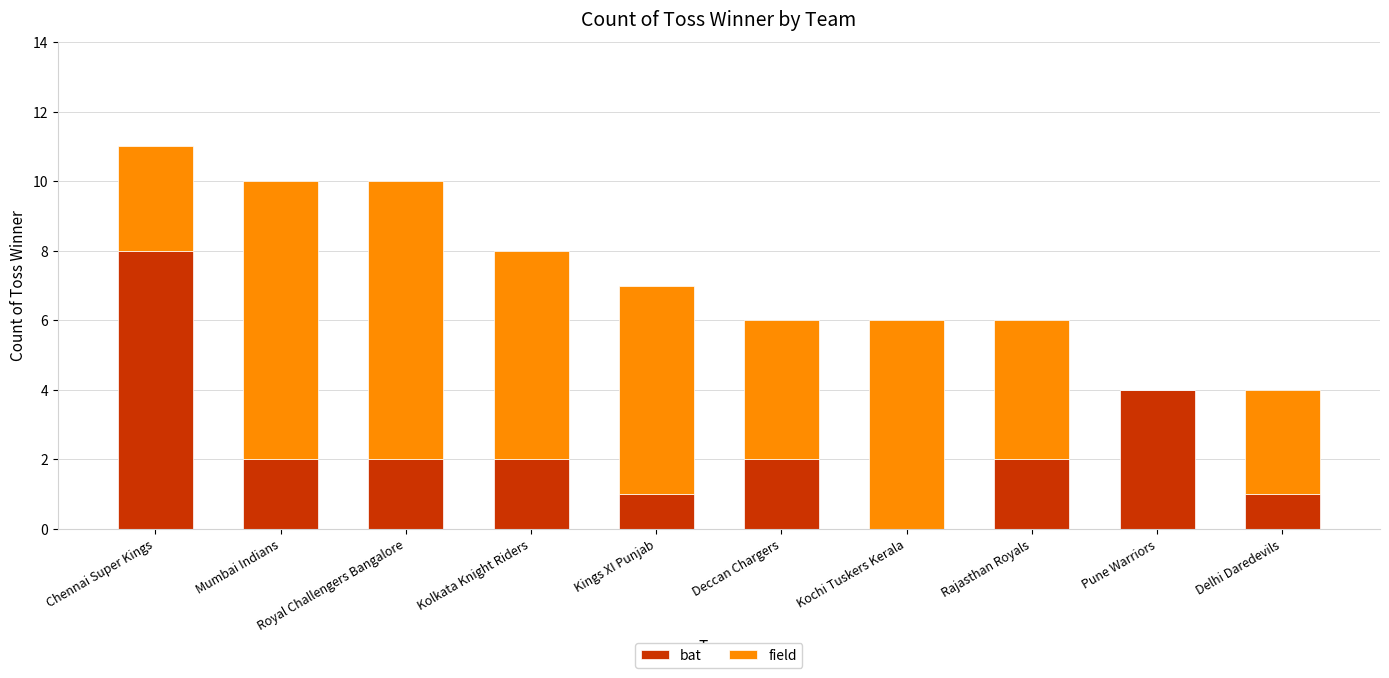

True or false: bat has a value of 2 at Royal Challengers Bangalore.

True